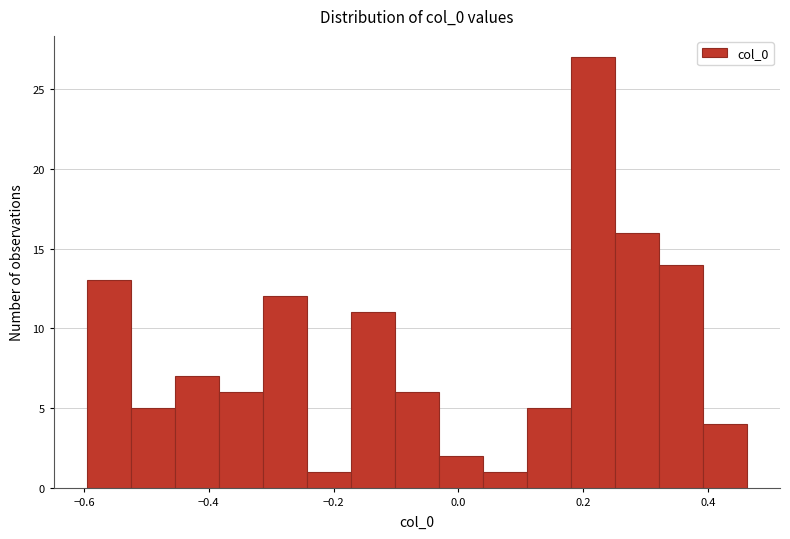

Around what value on the x-axis is the tallest bar? Give the approximate position of its centre, as read against the axis.

0.22